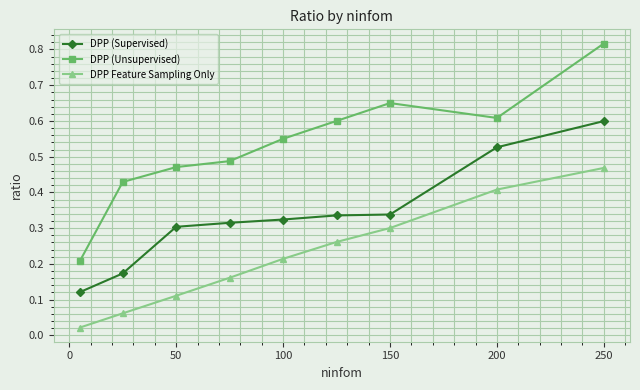

Which series has the largest total across all categories?

DPP (Unsupervised)